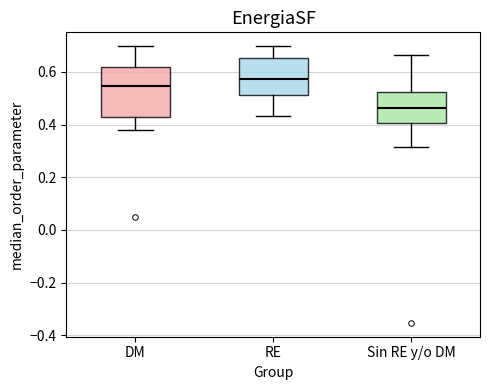

Which box is the tallest, from its lower edge to its upper edge?

DM